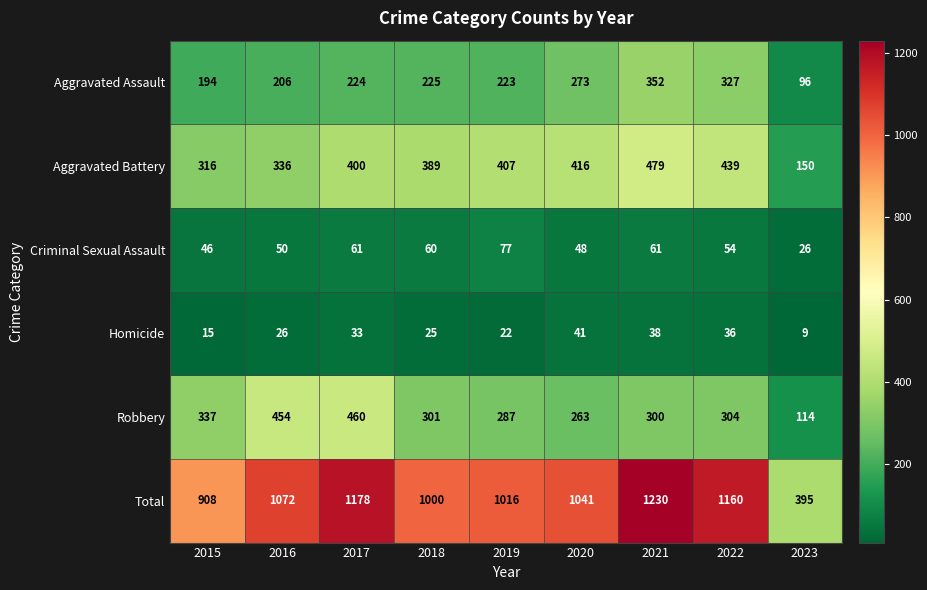

Which series has the largest range (max minus min)?

Total